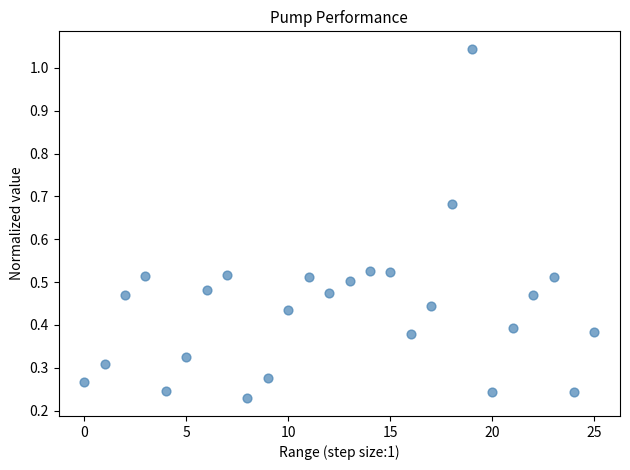

What is the range of Y values (max minus min)?

0.8